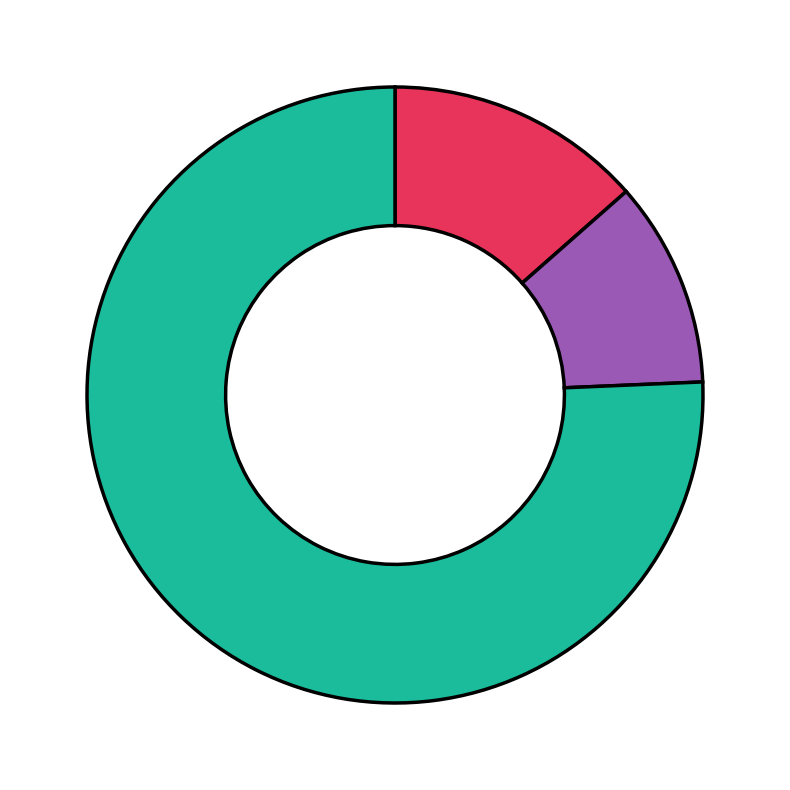

Is there a majority slice in this chart?

Yes